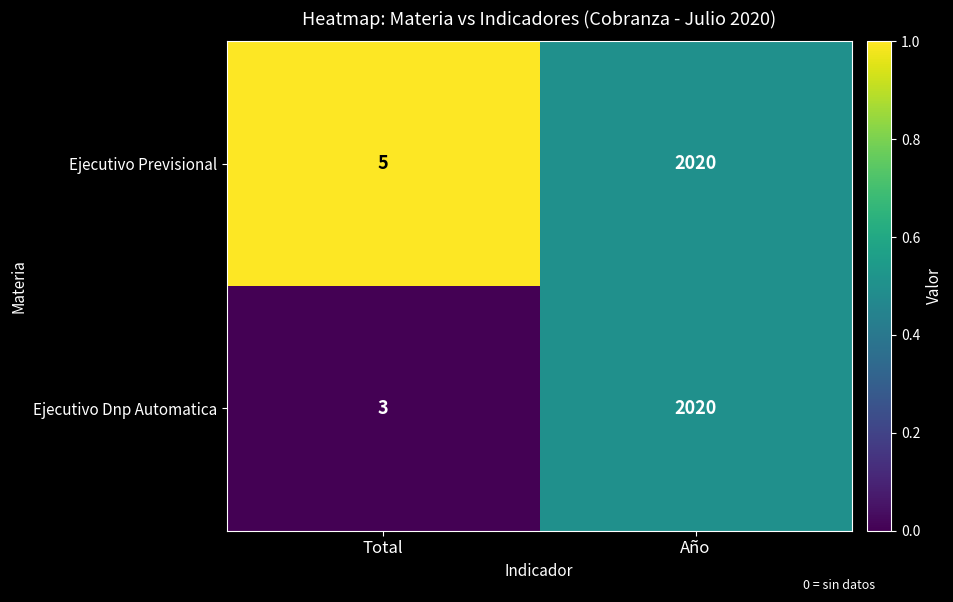

True or false: Ejecutivo Previsional has a value of 2913 at Año.

False